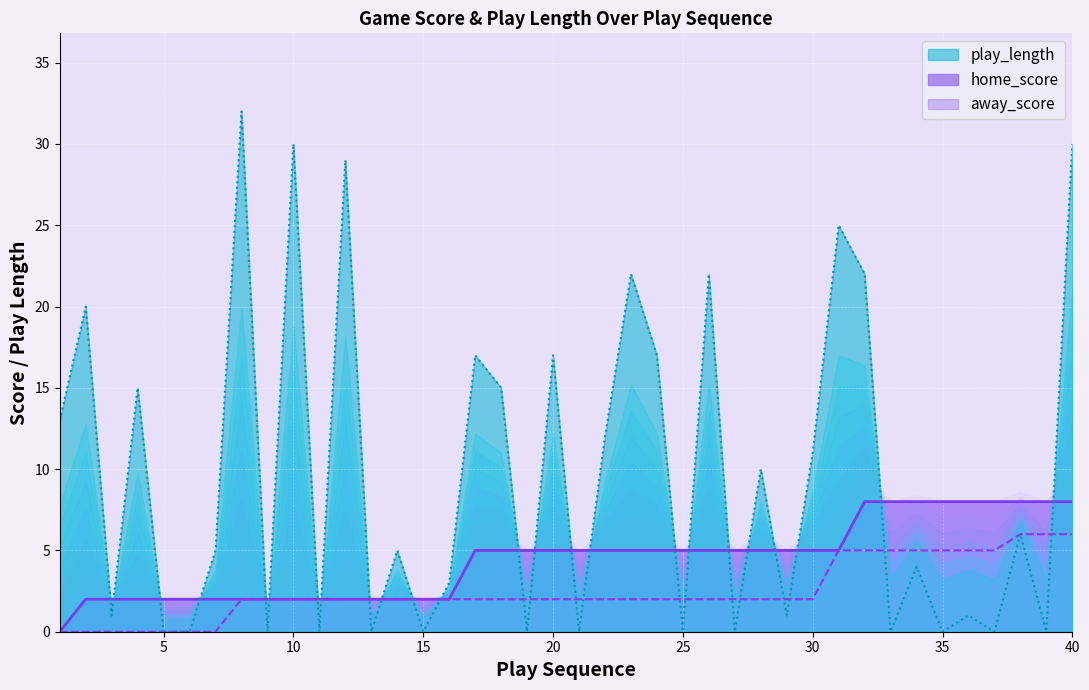

What is the greatest value displayed?

32